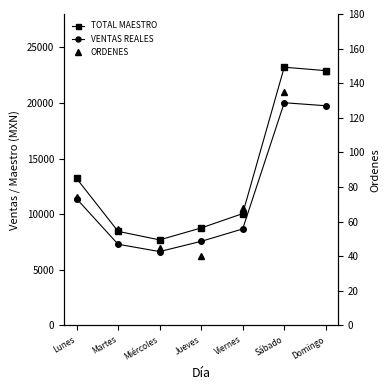

What is the maximum value for TOTAL MAESTRO?

23217.0